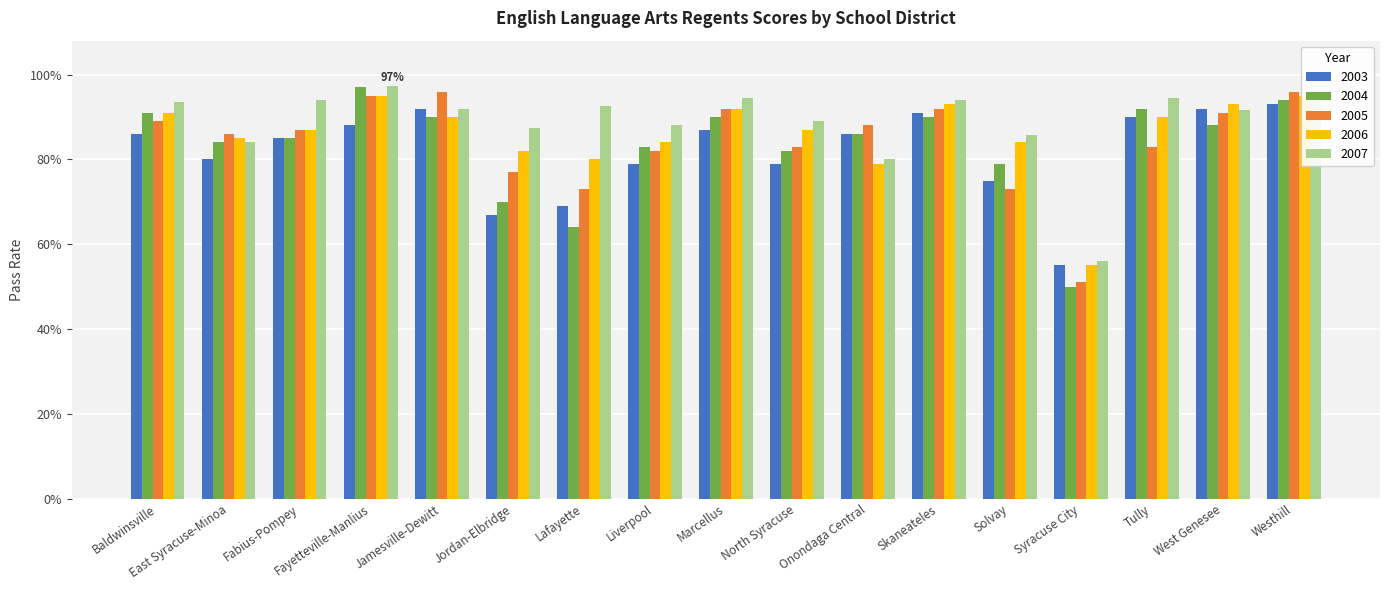

How many bars are there in each group?

5